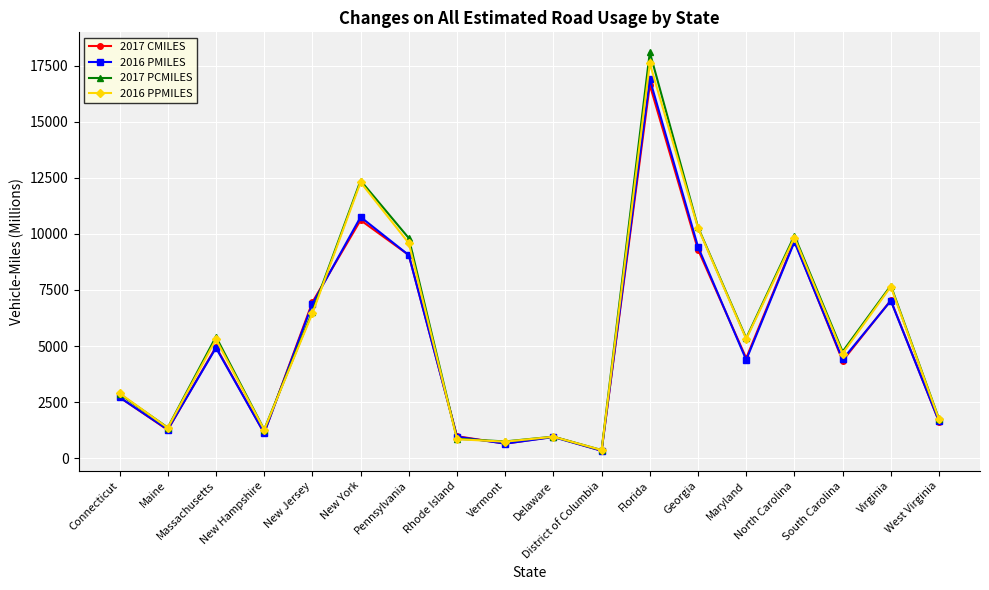

What is the value of the 2016 PPMILES point at the 11th from the left?

365